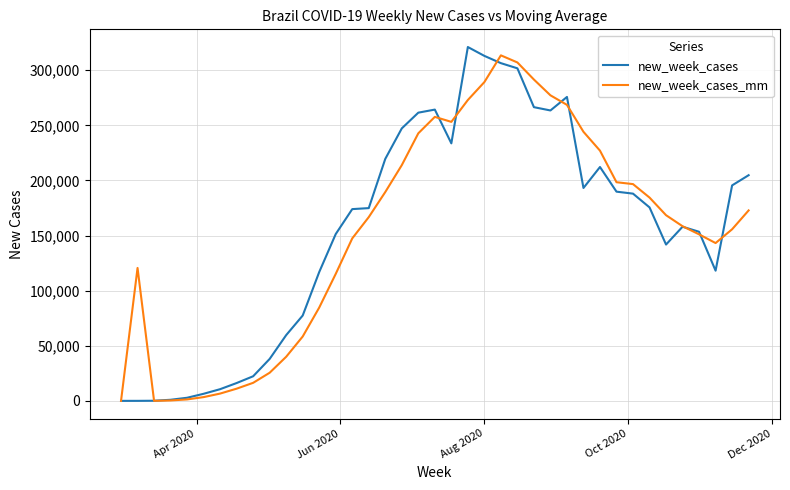

What is the highest value of the new_week_cases series?

321038